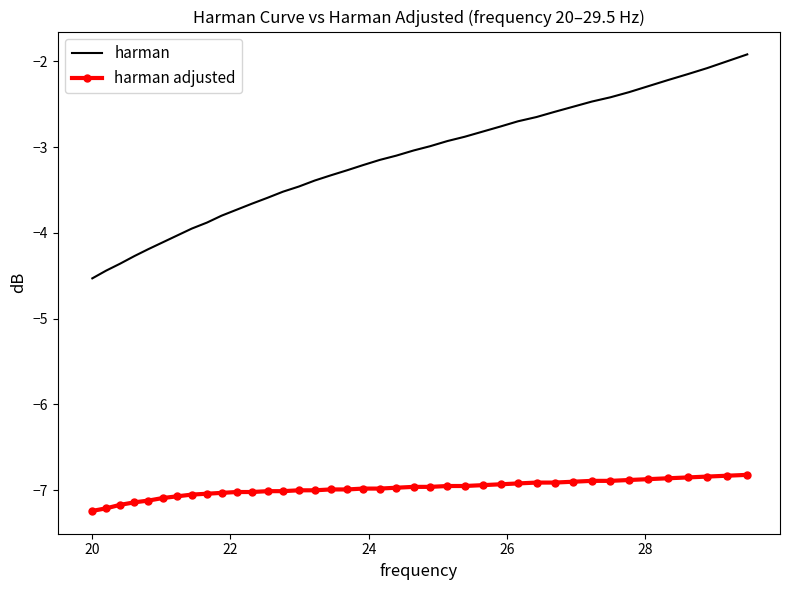

Rank the series by their maximum value, from highest to lowest.

harman, harman adjusted